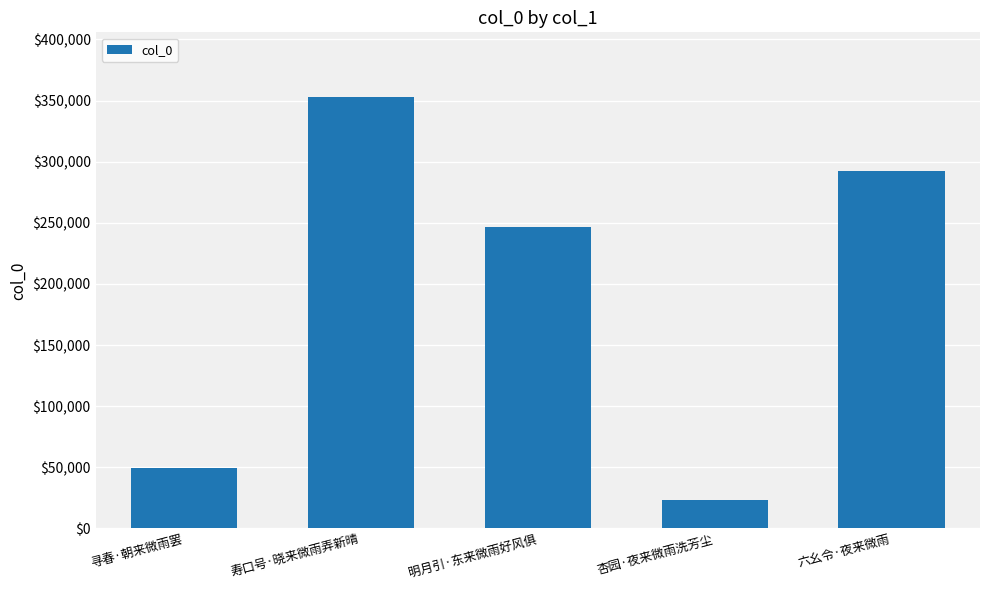

Rank the categories by value from highest to lowest.

寿口号·晓来微雨弄新晴, 六幺令·夜来微雨, 明月引·东来微雨好风俱, 寻春·朝来微雨罢, 杏园·夜来微雨洗芳尘